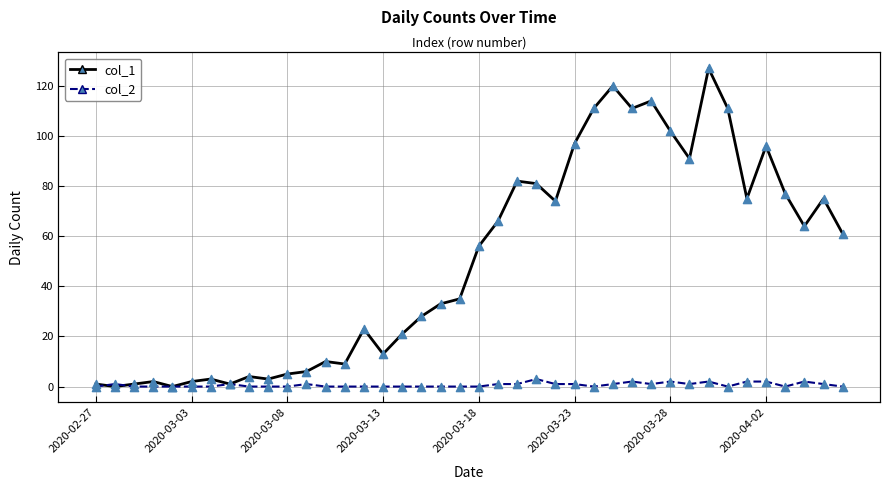

Is the value of col_2 points at 28 greater than the value of col_2 at 25?

Yes